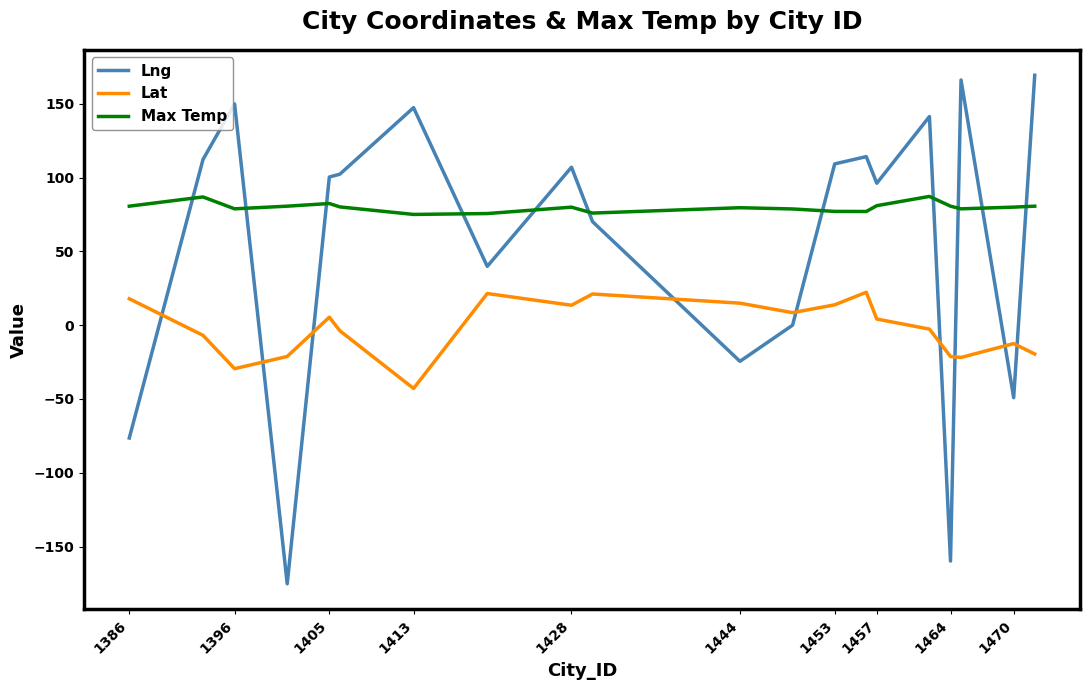

Which series has the largest total across all categories?

Max Temp